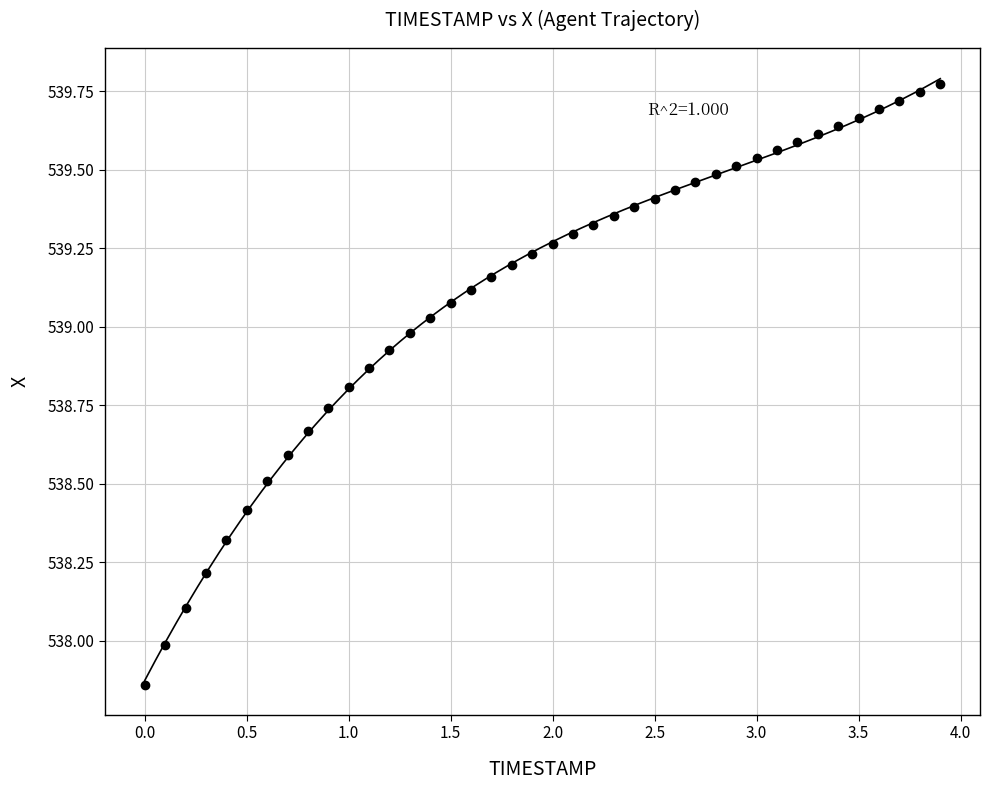

What is the range of X values (max minus min)?

3.9